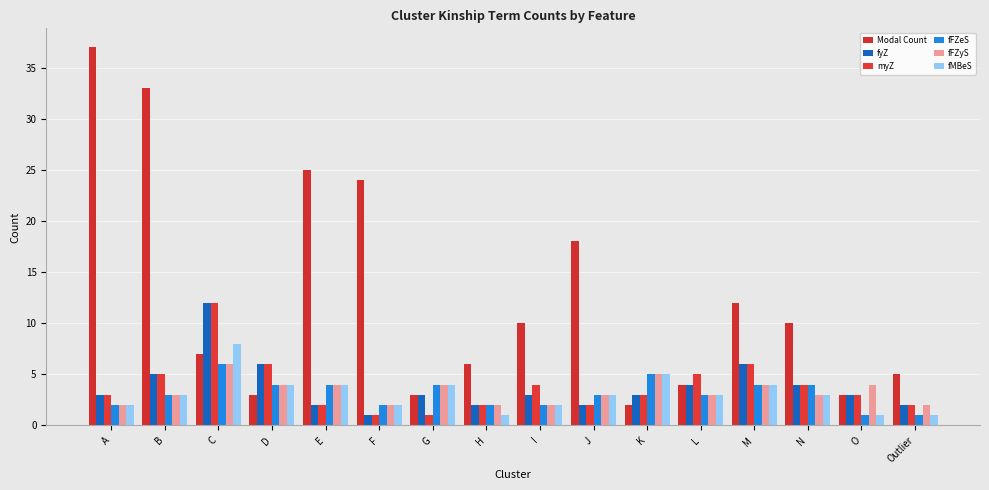

What is the label of the 9th bar from the right?

H